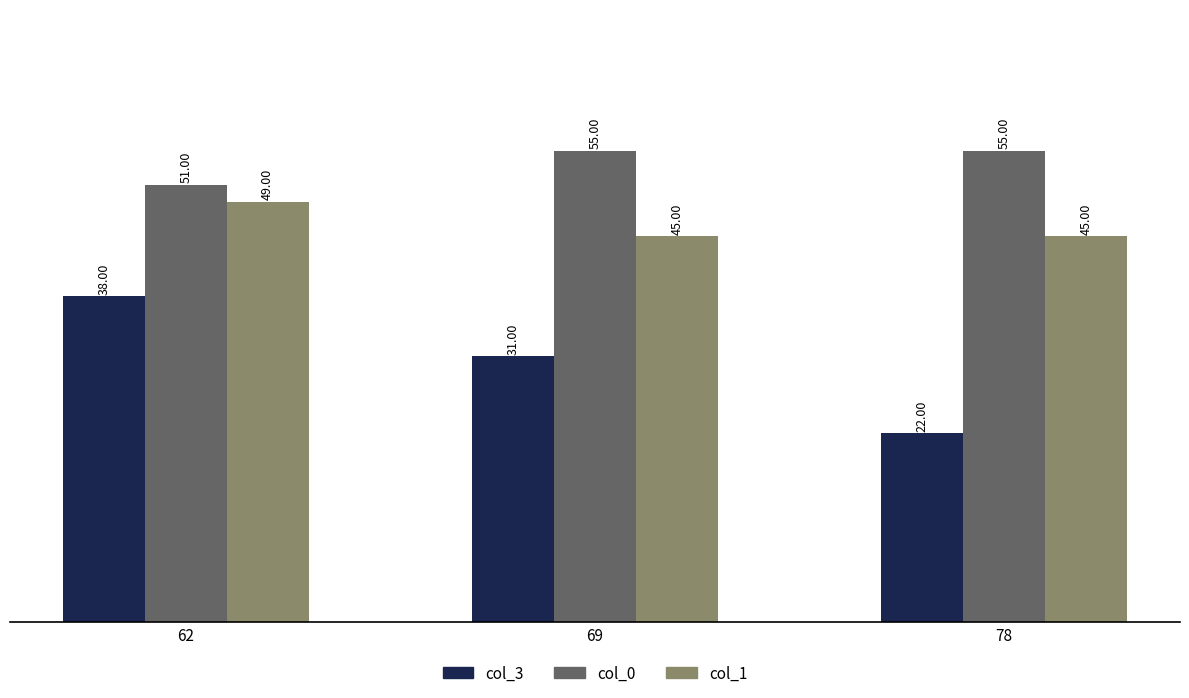

Which series has the largest total across all categories?

col_0